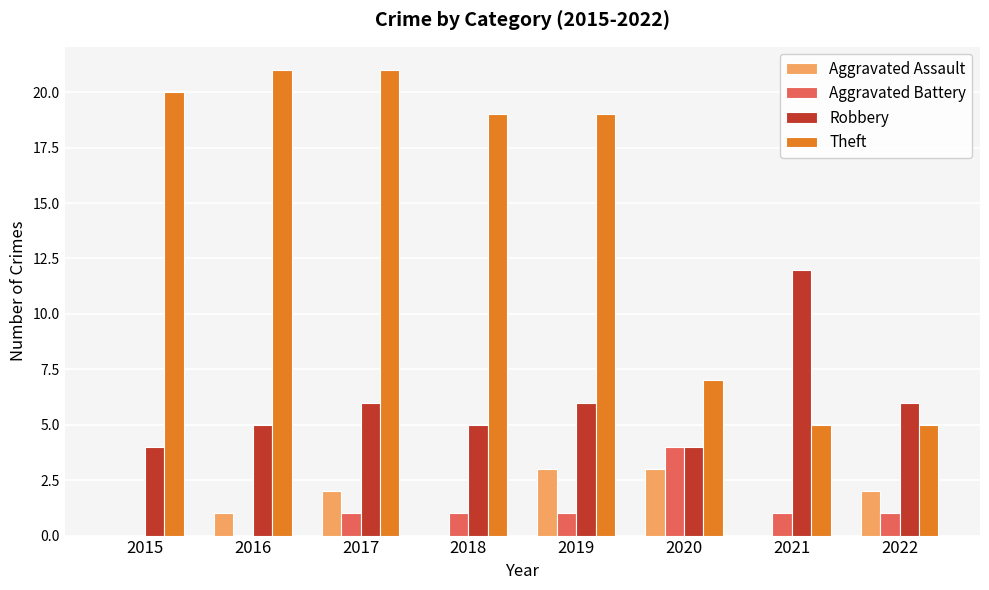

What is the greatest value displayed?

21